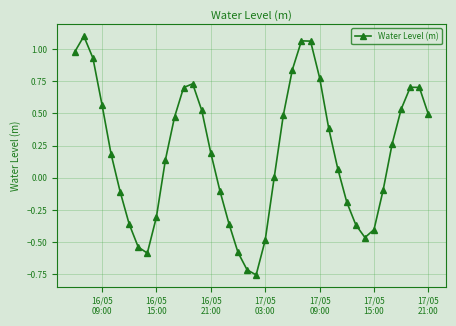

What is the value of the 29th point from the left?

0.4